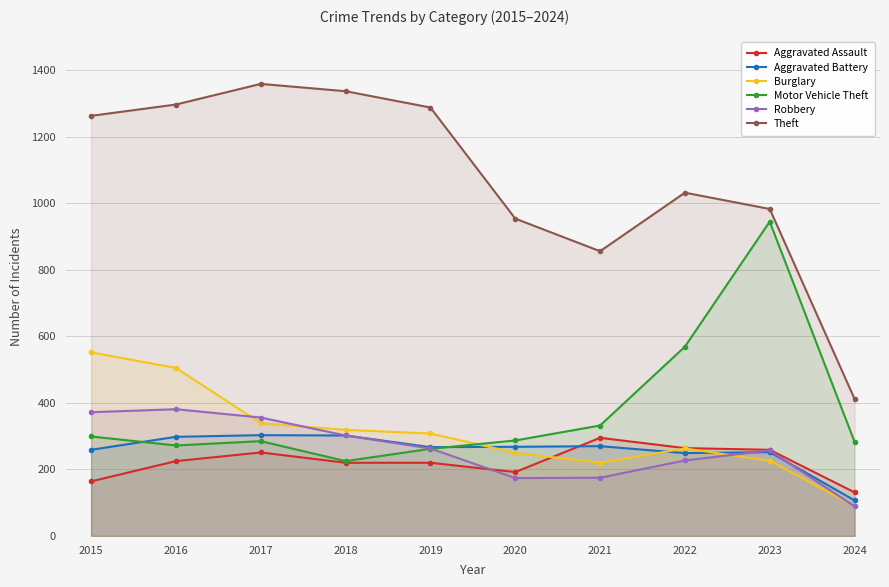

What is the highest value of the Robbery series?

381